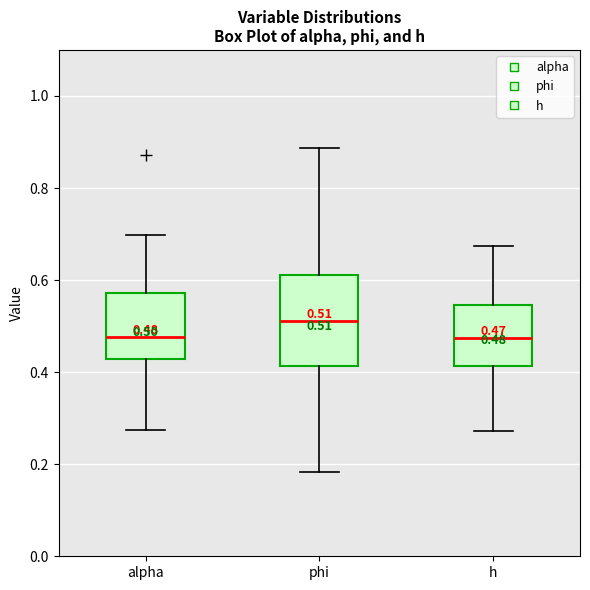

Comparing the boxes themselves (not the whiskers), which one is the tallest?

phi